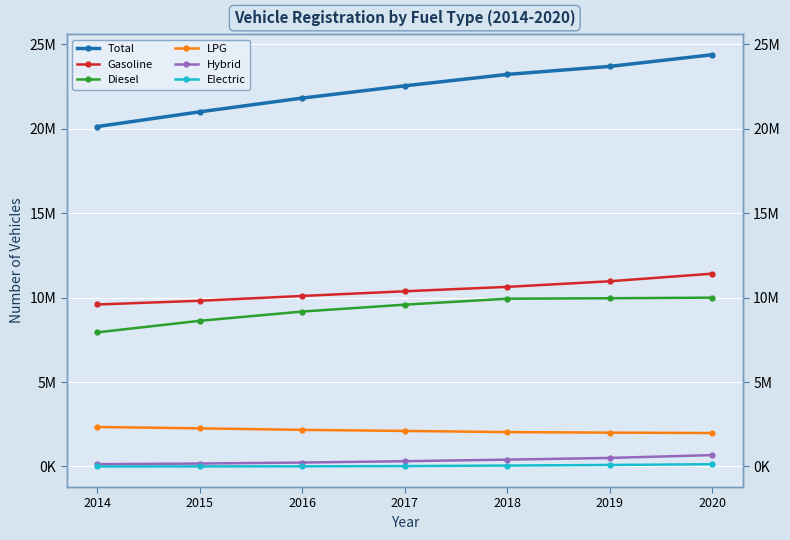

How many values in the Hybrid series exceed 313856?

3